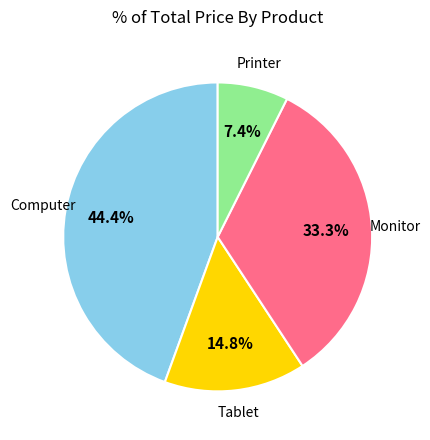

To the nearest percent, what is the average slice percentage?

25%